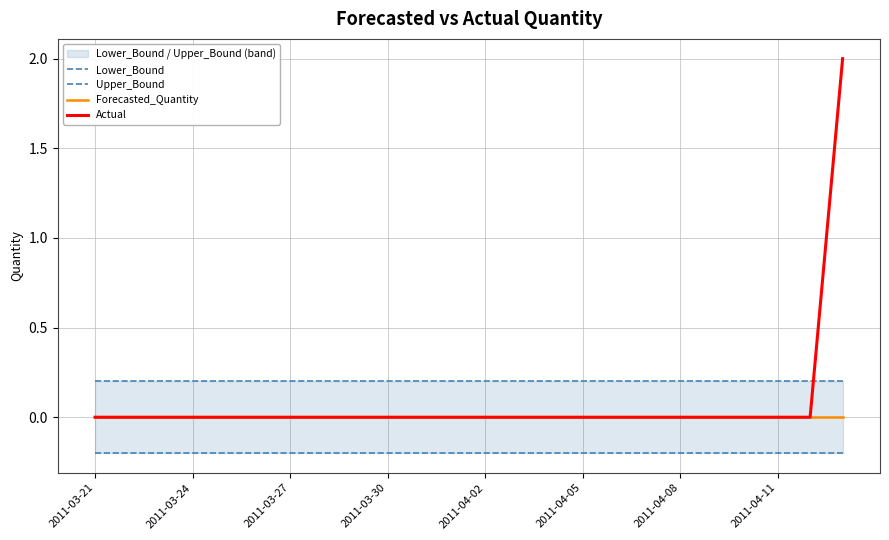

How many series are shown in this chart?

4